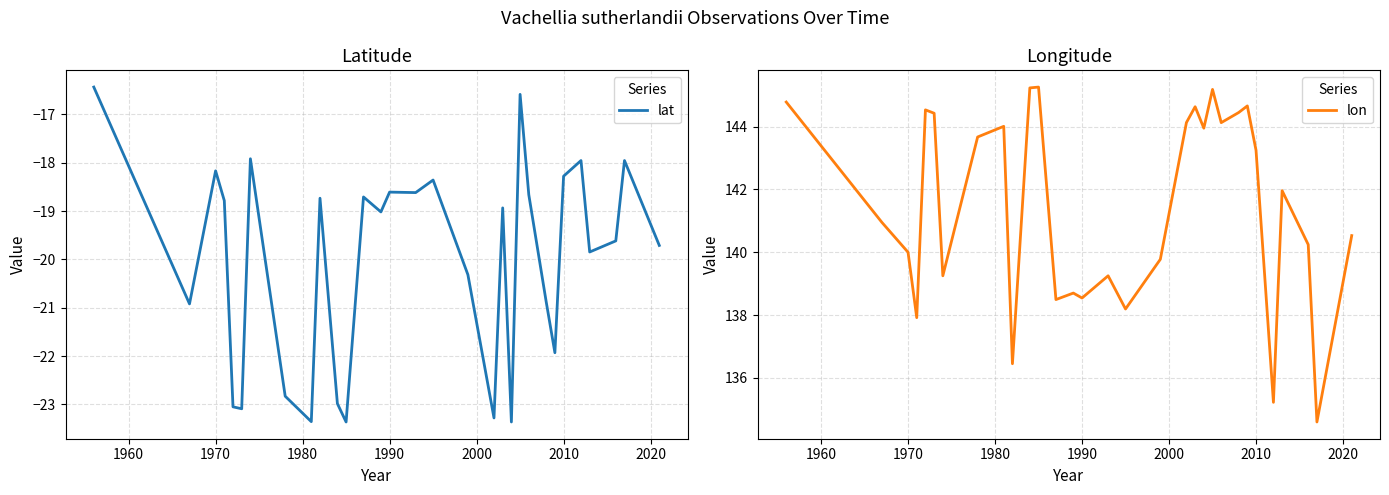

What is the value of the lon point at the 5th from the left?

144.5